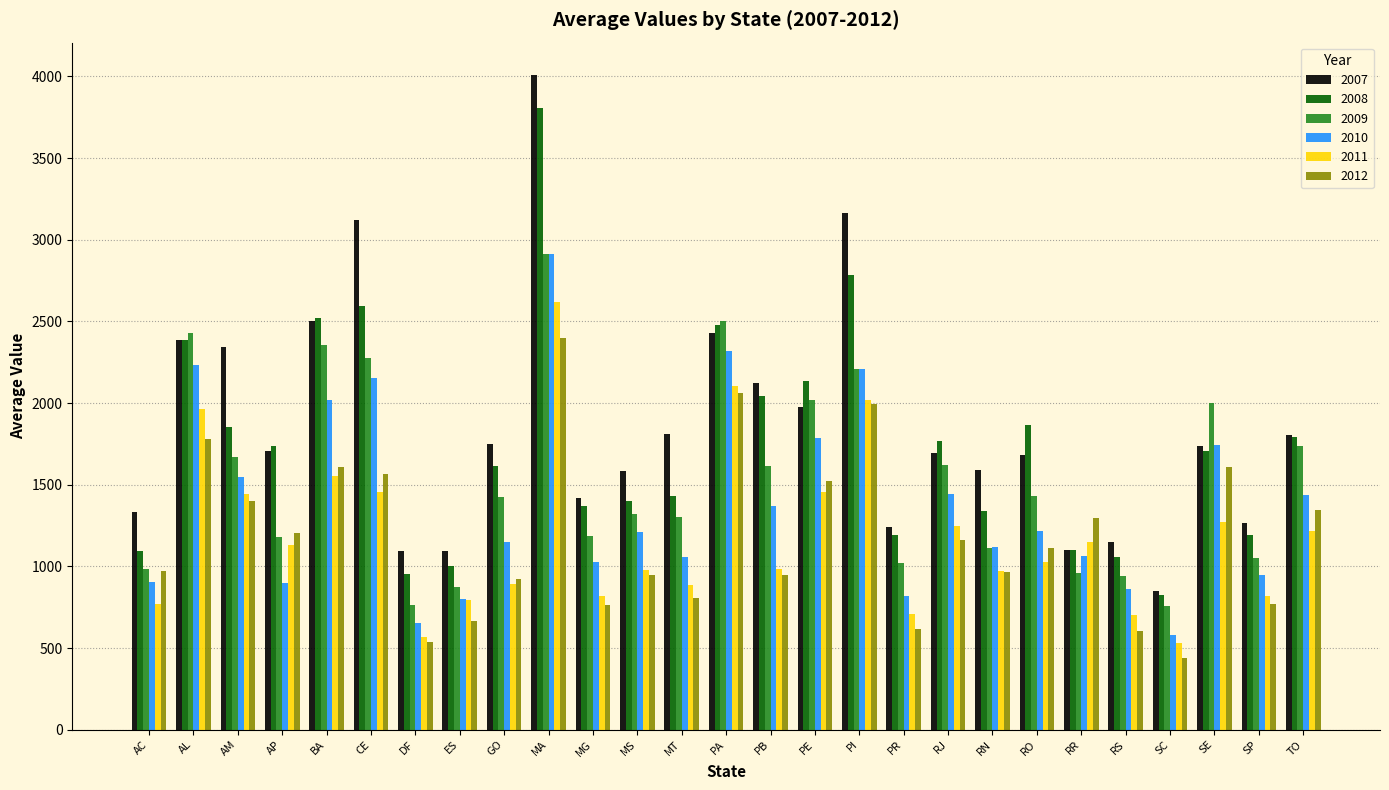

What is the total value across all series at SP?

6043.0